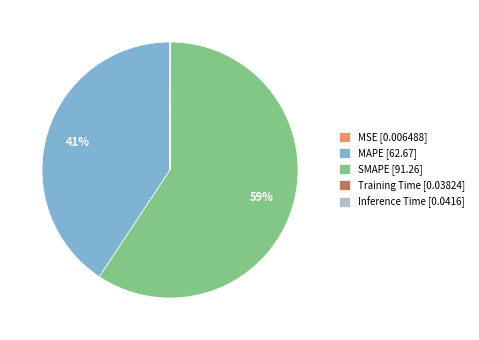

The SMAPE slice represents 59% of the pie. True or false?

True